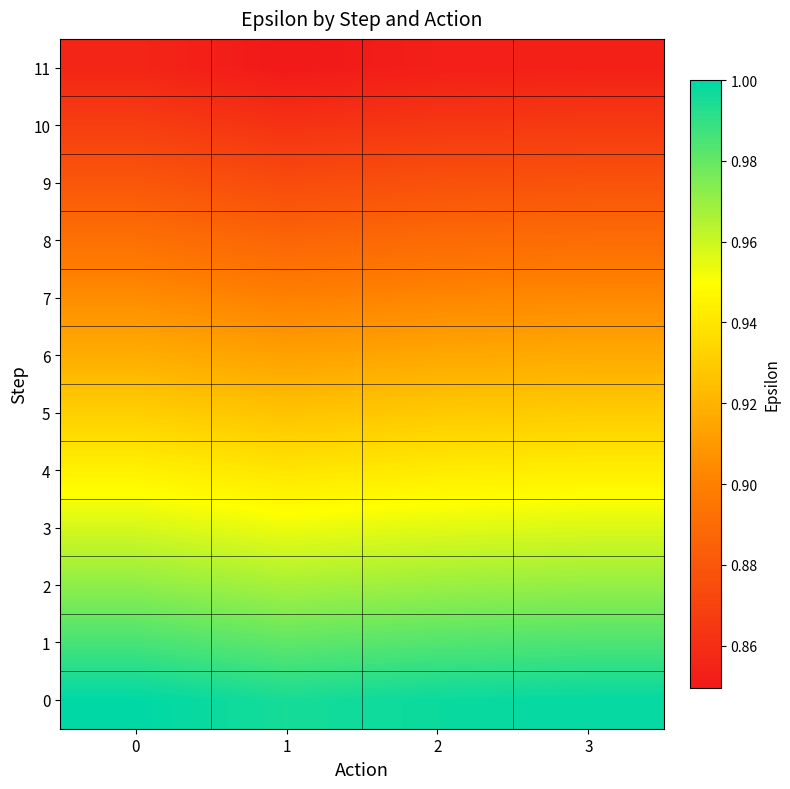

Which series has the widest spread of values?

11